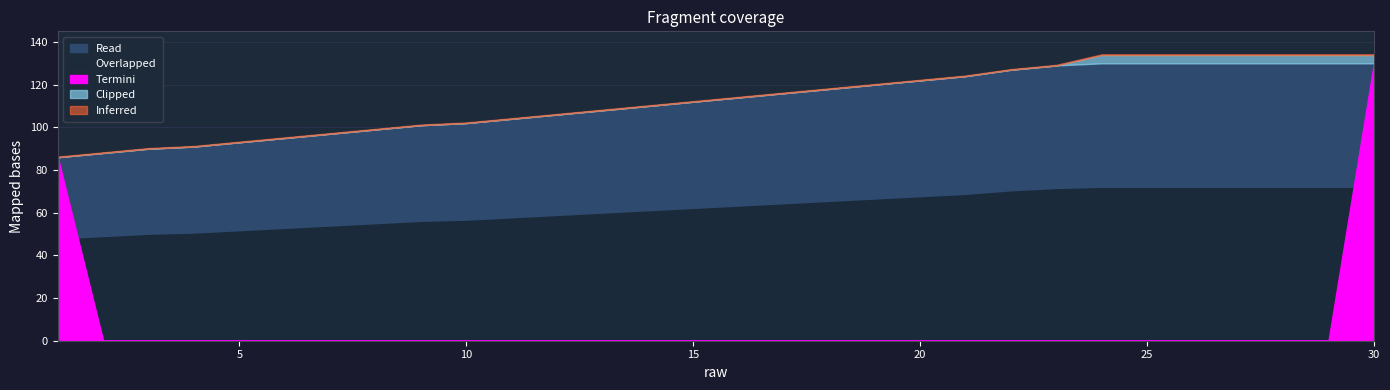

Reading left to right, what are all the values shown in this chart?

1=86	2=88	3=90	4=91	5=93	6=95	7=97	8=99	9=101	10=102	11=104	12=106	13=108	14=110	15=112	16=114	17=116	18=118	19=120	20=122	21=124	22=127	23=129	24=130	25=130	26=130	27=130	28=130	29=130	30=130